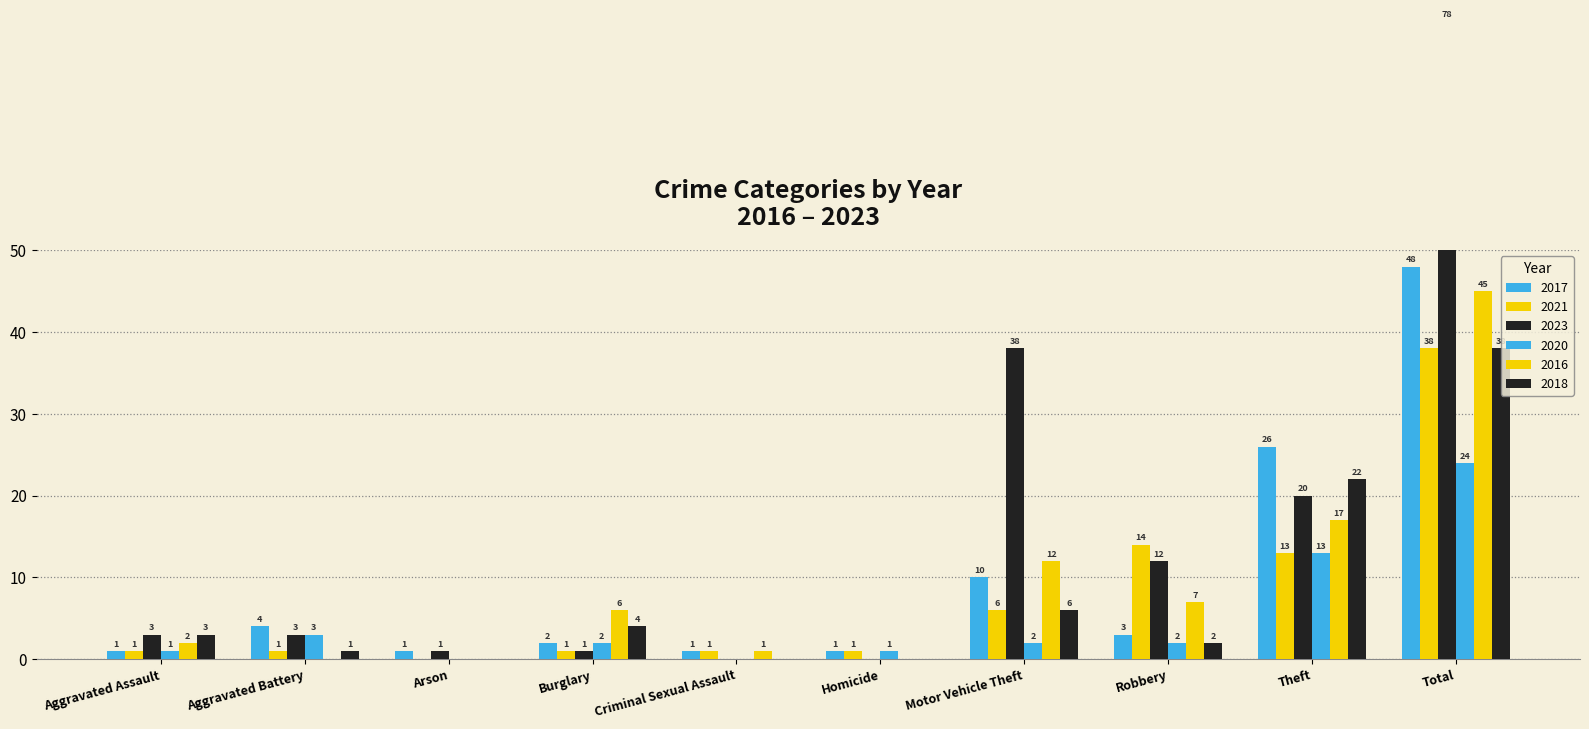

List the series in order of their peak value, lowest first.

2020, 2021, 2018, 2016, 2017, 2023